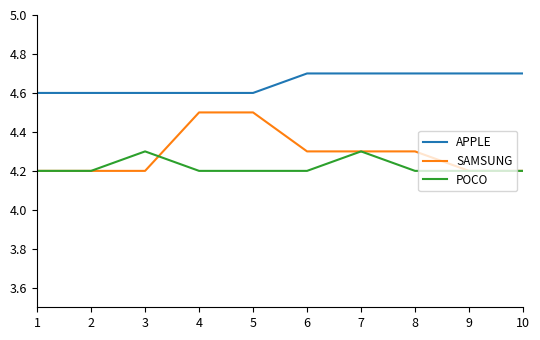

How many lines are shown in the chart?

3